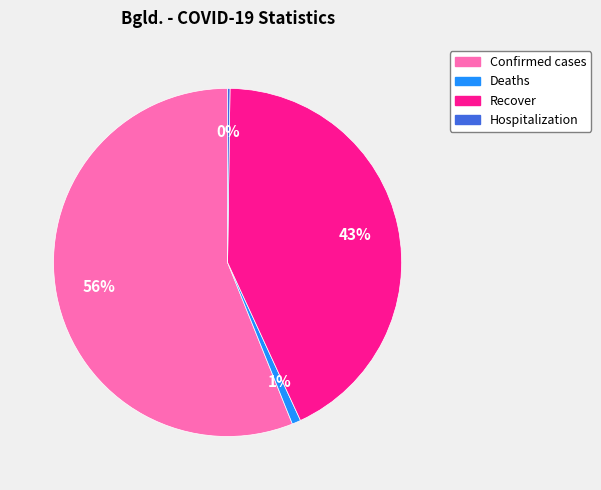

To the nearest percent, what is the difference between the largest and smallest slice percentages?

56%